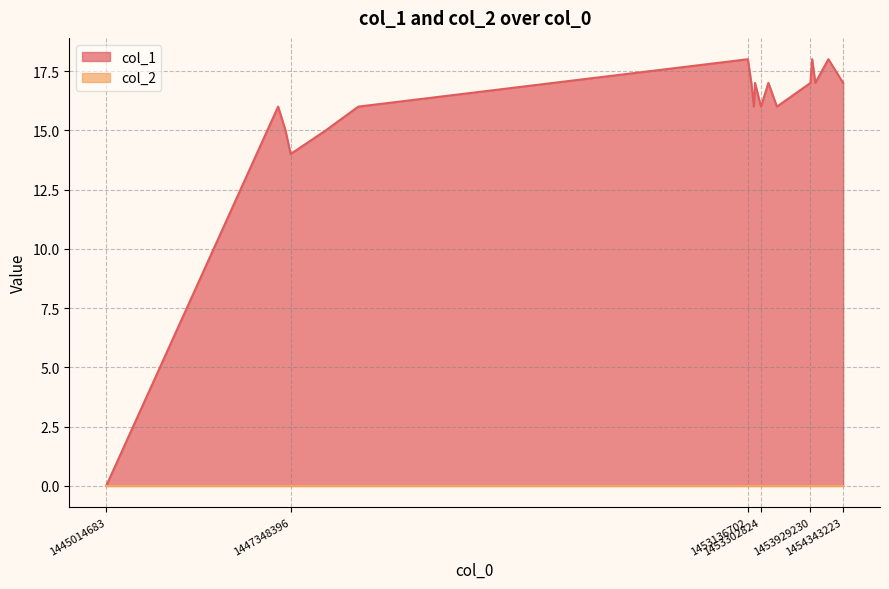

Reading left to right, list all the values displayed in this chart.

1445014683=0	1447189993=16	1447283601=15	1447348396=14	1447794788=15	1448205188=16	1453136702=18	1453180454=17	1453212787=16	1453227209=17	1453302824=16	1453396425=17	1453504415=16	1453929230=17	1453950826=18	1453990416=17	1454155977=18	1454343223=17